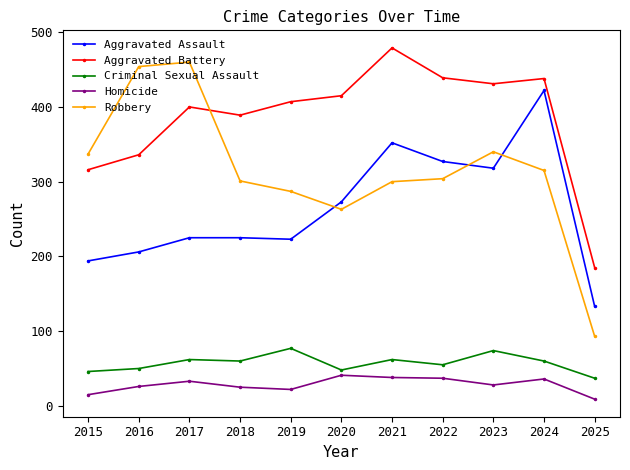

What are all the series names shown in the legend?

Aggravated Assault, Aggravated Battery, Criminal Sexual Assault, Homicide, Robbery